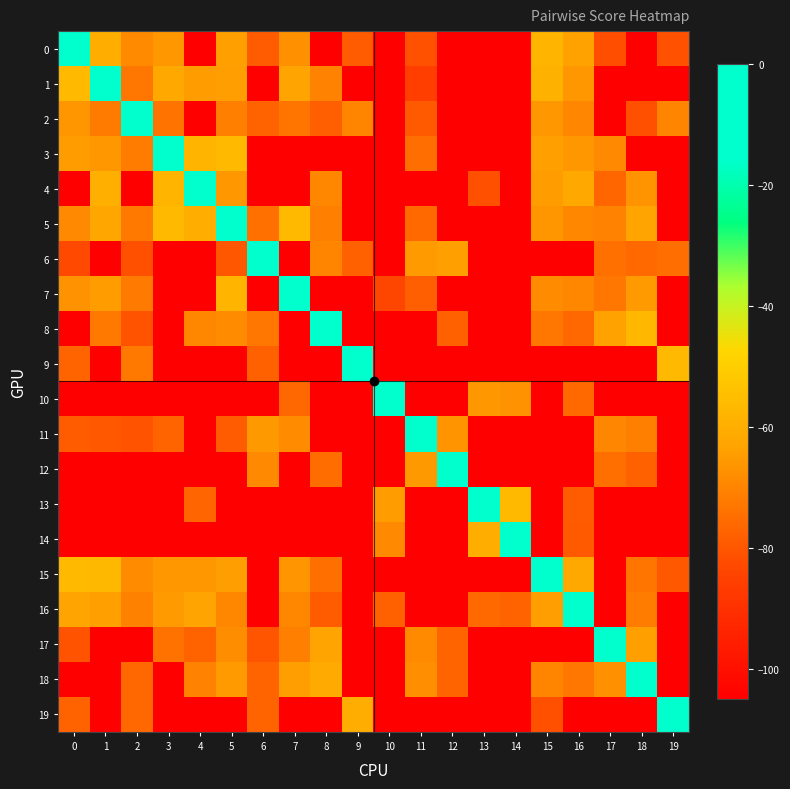

Which series has the largest total across all categories?

row_5